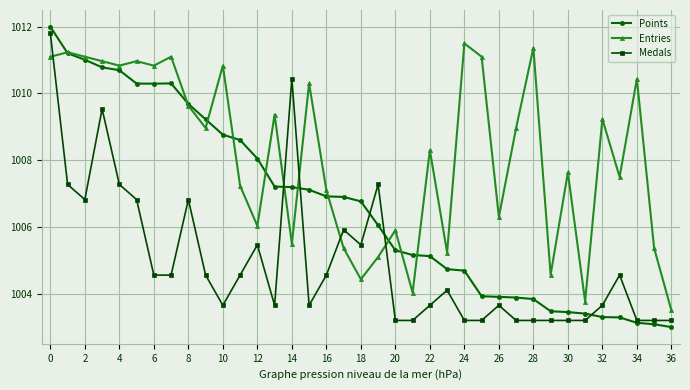

Which series has the largest total across all categories?

Entries